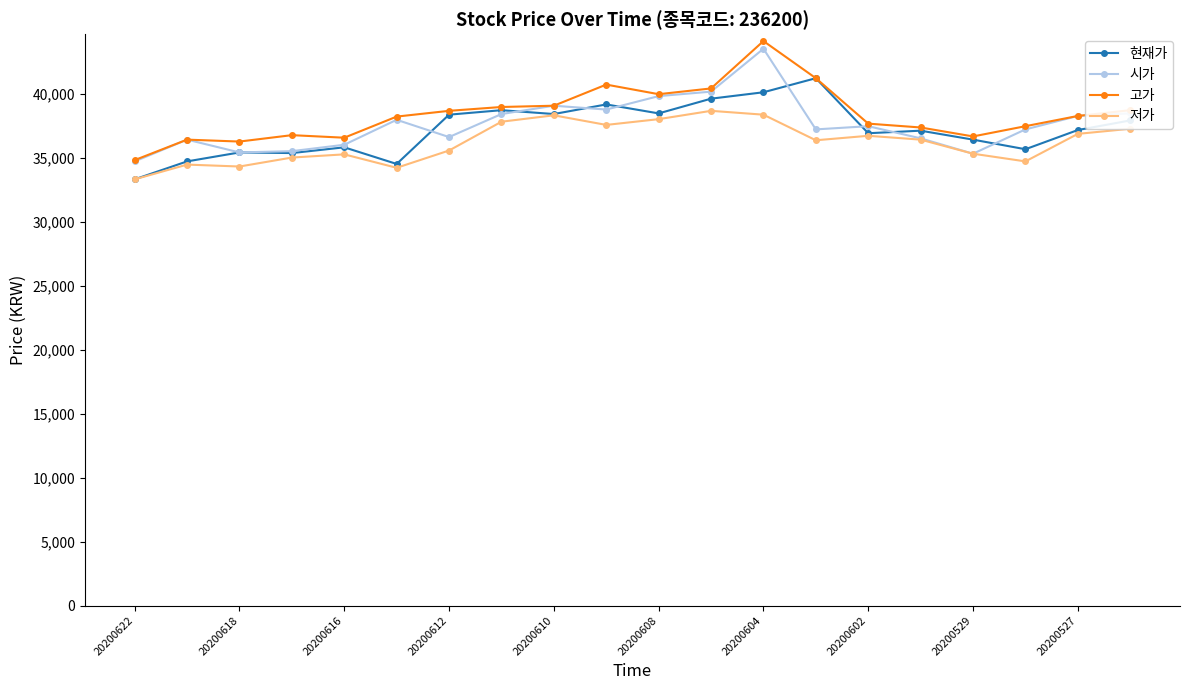

What is the minimum value shown in the chart?

33300